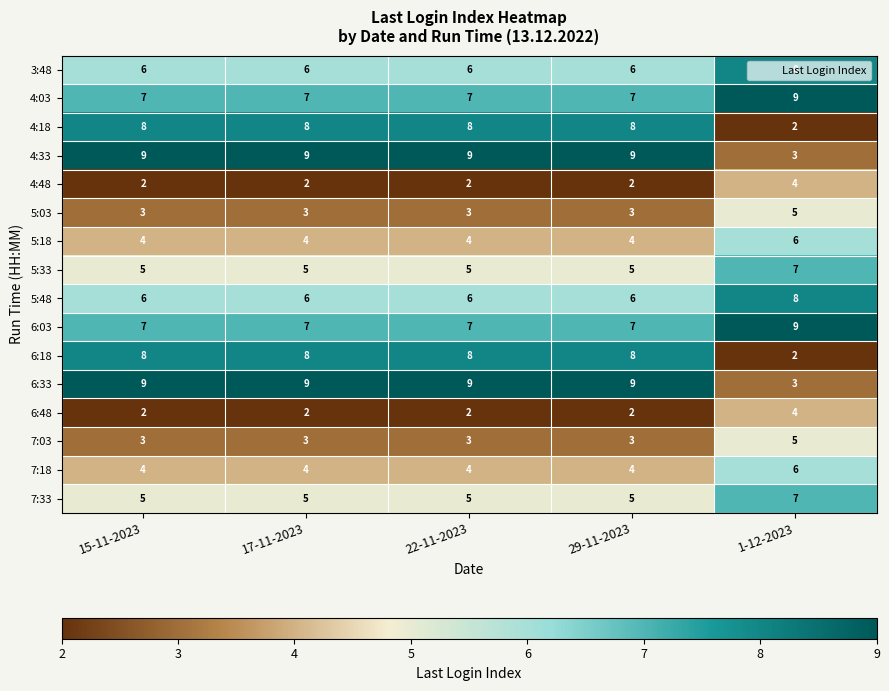

Count the 3:48 values in the range 6 to 7.

4